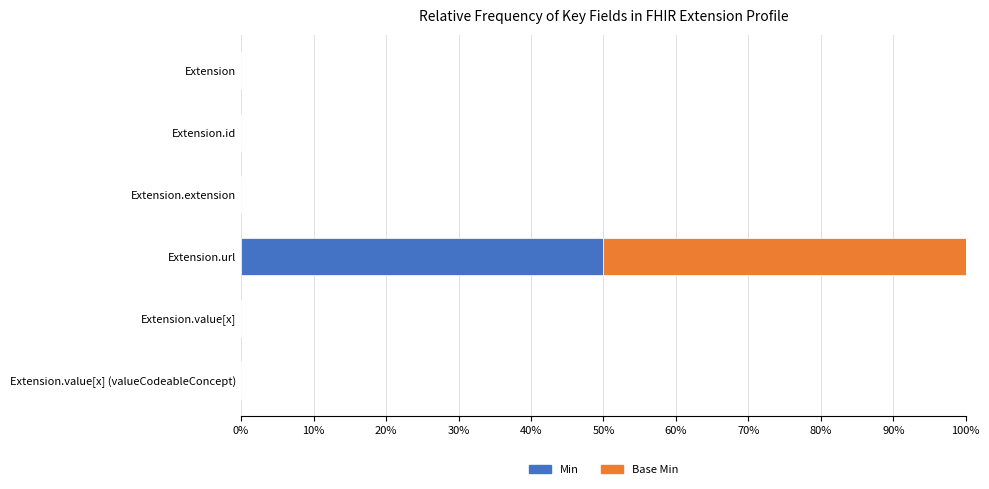

The Min series shows 0 at Extension.extension. True or false?

True